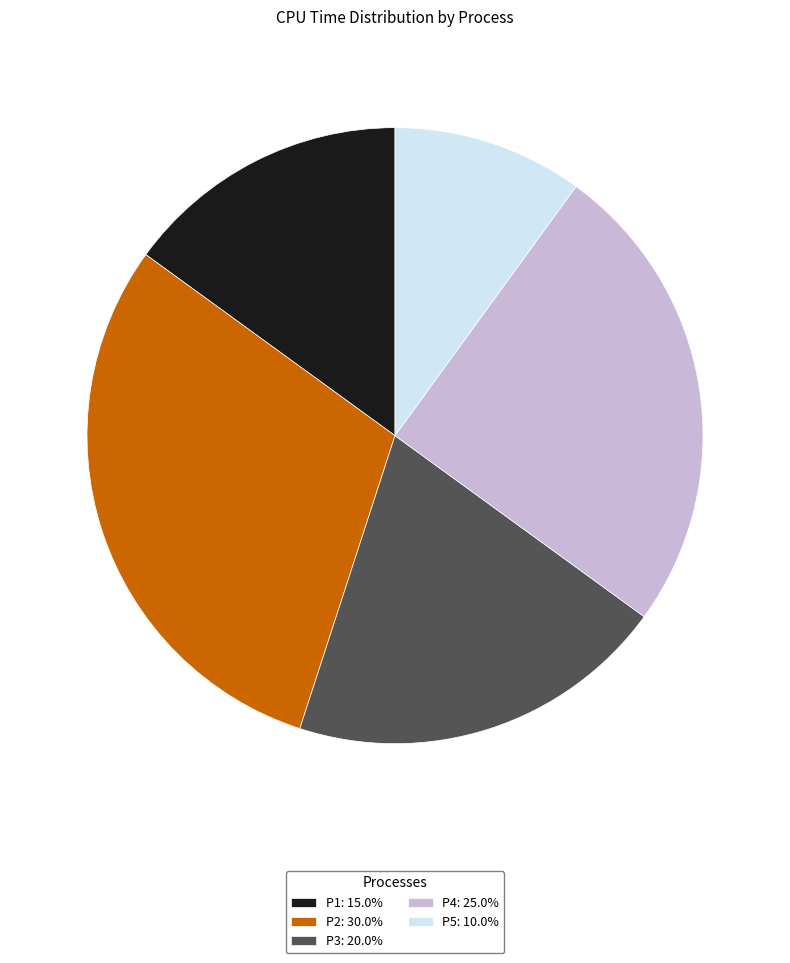

What is the ratio of the value at P1: 15.0% to the value at P2: 30.0%?

0.5